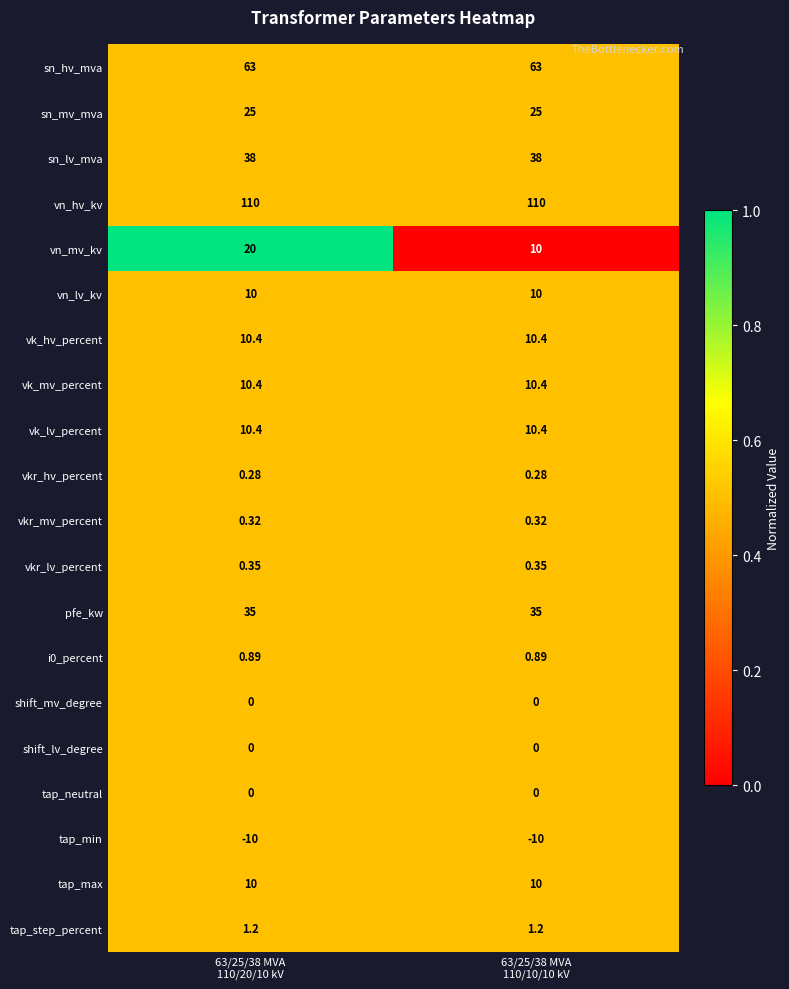

What is the total value across all series at 63/25/38 MVA
110/10/10 kV?

325.2